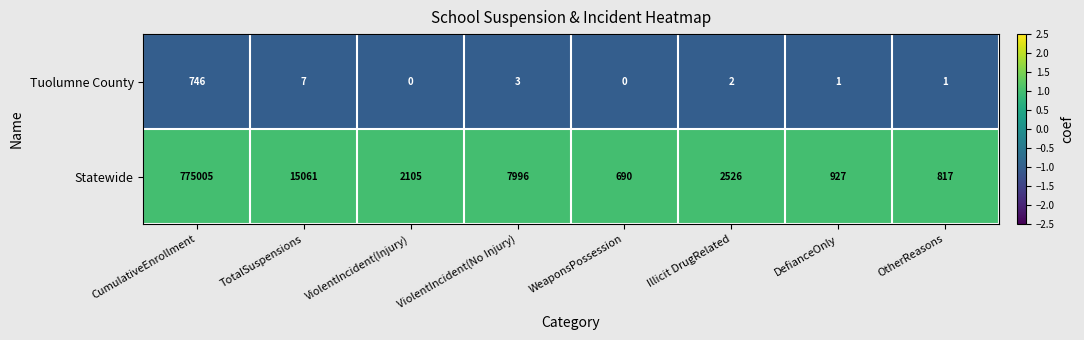

Read the Statewide value at TotalSuspensions, to the nearest 100.

15100